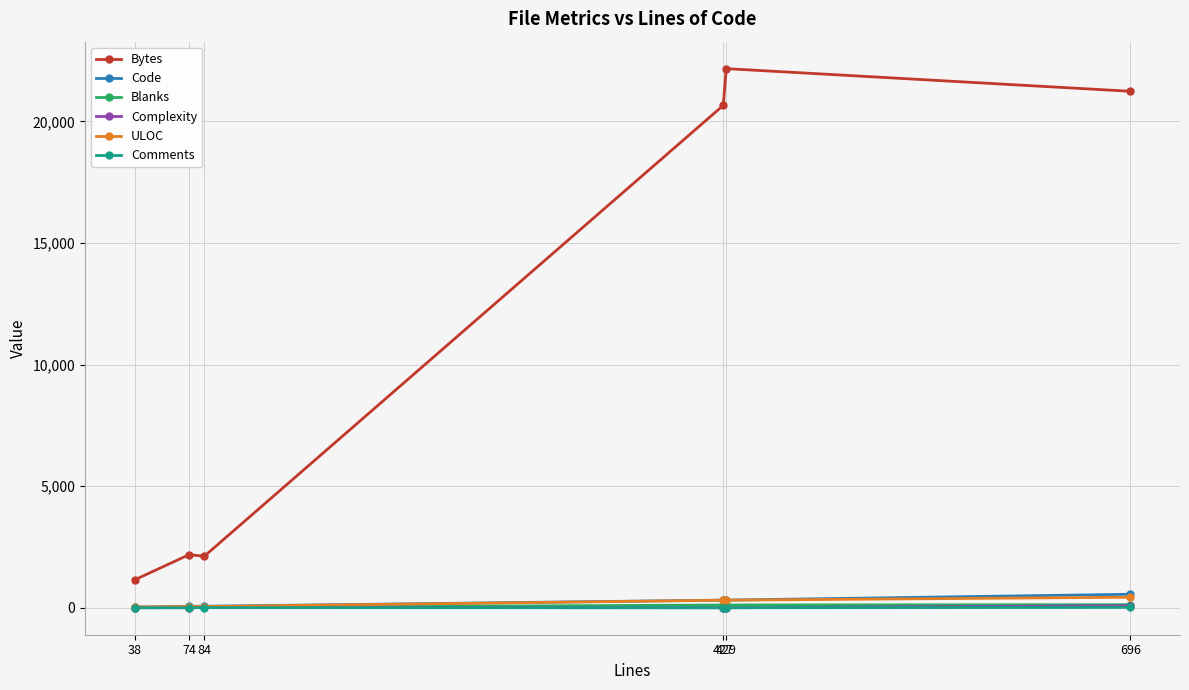

True or false: ULOC and Bytes intersect in this chart.

False